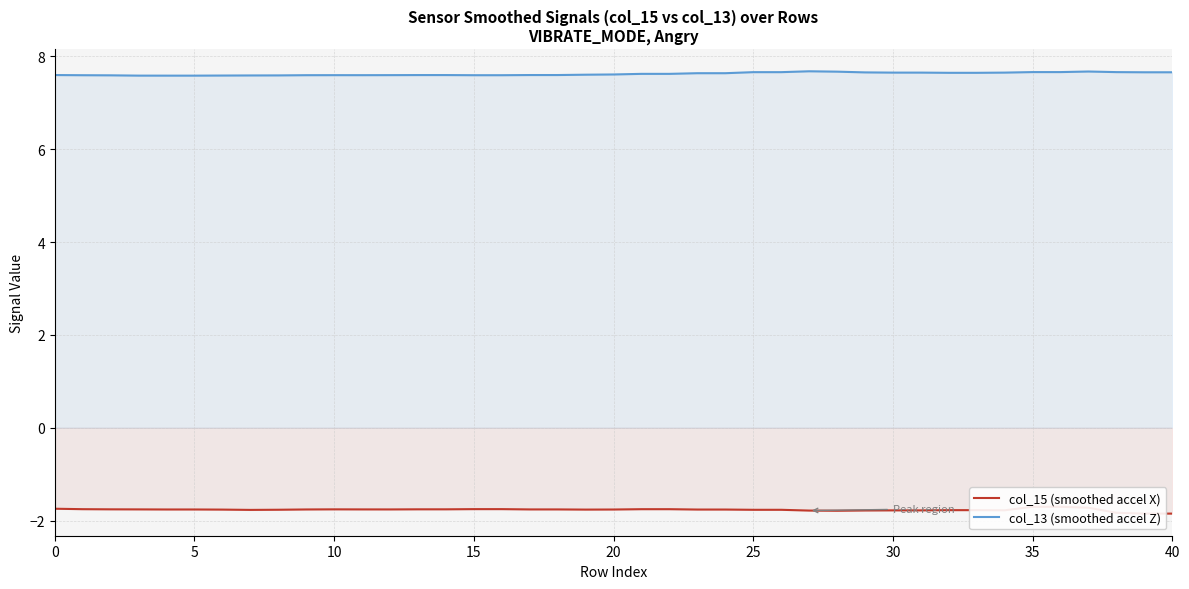

What is the maximum value for col_13 (smoothed accel Z)?

7.7